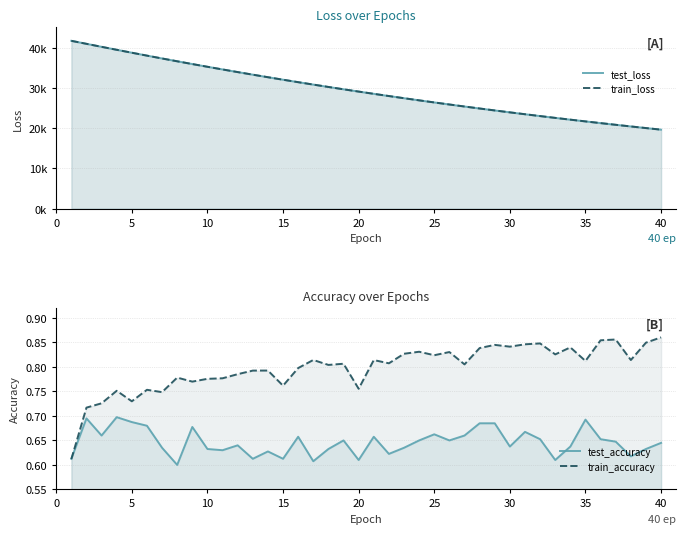

How many data points in train_loss are above 29123?

20